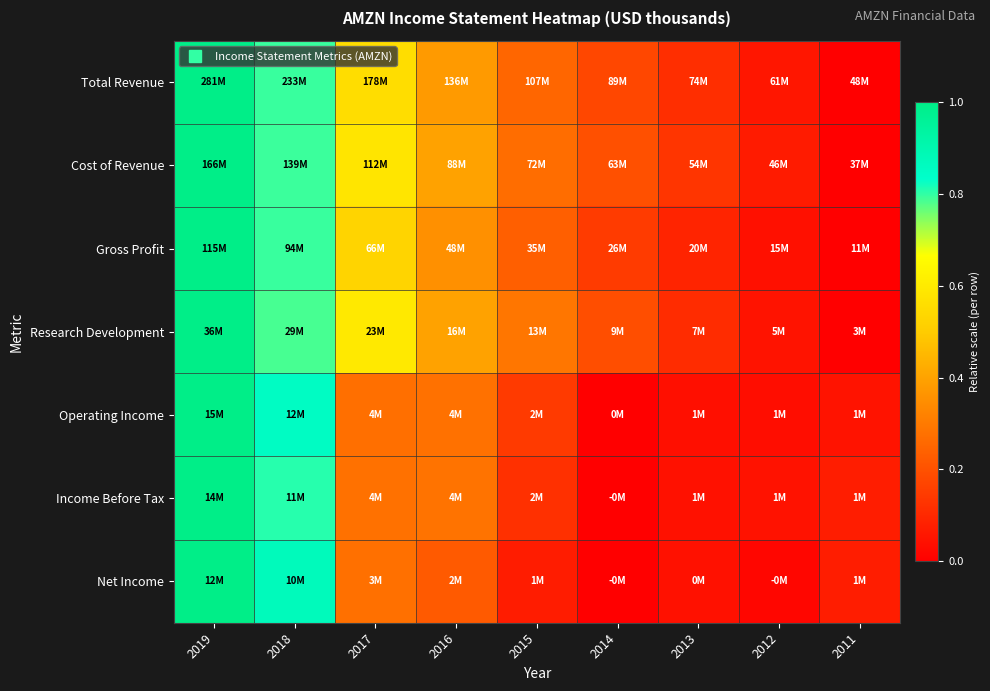

Reading right to left, list all the values displayed in this chart.

Total Revenue: 2011=0.0	2012=0.1	2013=0.1	2014=0.2	2015=0.3	2016=0.4	2017=0.6	2018=0.8	2019=1.0
Cost of Revenue: 2011=0.0	2012=0.1	2013=0.1	2014=0.2	2015=0.3	2016=0.4	2017=0.6	2018=0.8	2019=1.0
Gross Profit: 2011=0.0	2012=0.0	2013=0.1	2014=0.1	2015=0.2	2016=0.4	2017=0.5	2018=0.8	2019=1.0
Research Development: 2011=0.0	2012=0.1	2013=0.1	2014=0.2	2015=0.3	2016=0.4	2017=0.6	2018=0.8	2019=1.0
Operating Income: 2011=0.0	2012=0.0	2013=0.0	2014=0.0	2015=0.1	2016=0.3	2017=0.3	2018=0.9	2019=1.0
Income Before Tax: 2011=0.1	2012=0.0	2013=0.0	2014=0.0	2015=0.1	2016=0.3	2017=0.3	2018=0.8	2019=1.0
Net Income: 2011=0.1	2012=0.0	2013=0.0	2014=0.0	2015=0.1	2016=0.2	2017=0.3	2018=0.9	2019=1.0